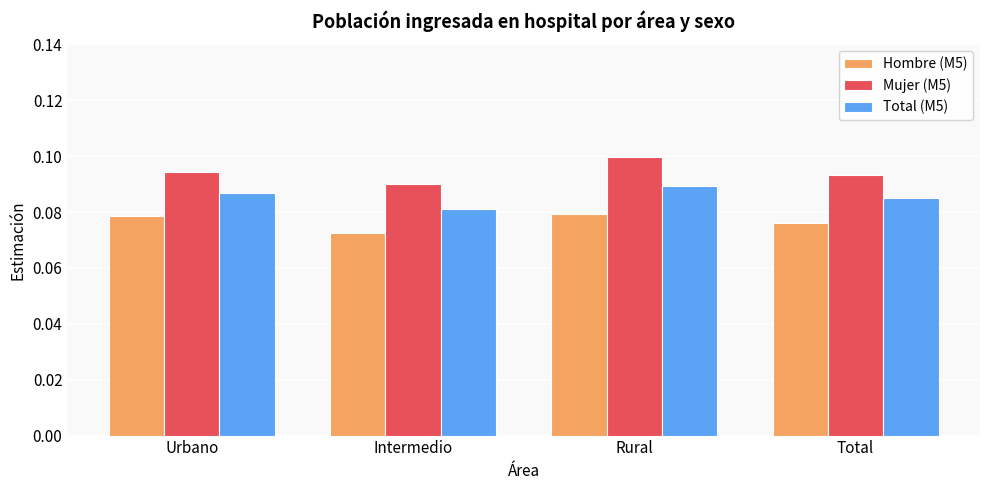

Is it true that Mujer (M5) equals 0.1 at Rural?

True